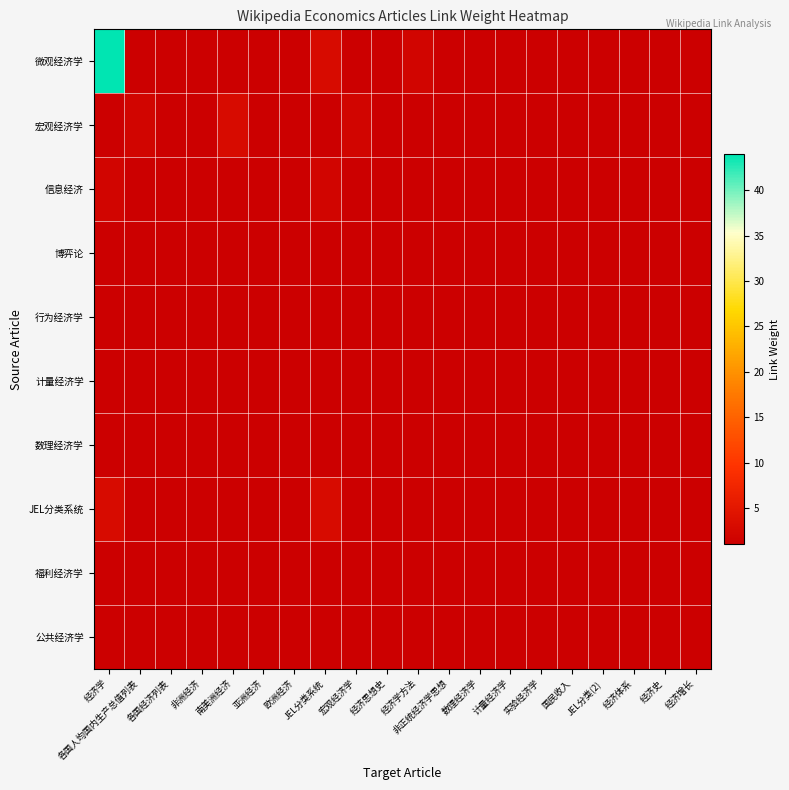

Which series has the largest total across all categories?

微观经济学